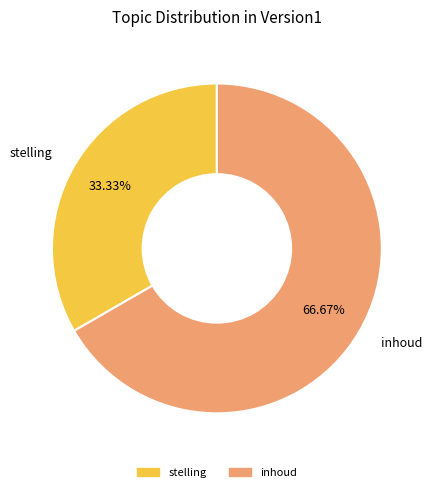

What percentage is the inhoud slice, to the nearest percent?

67%